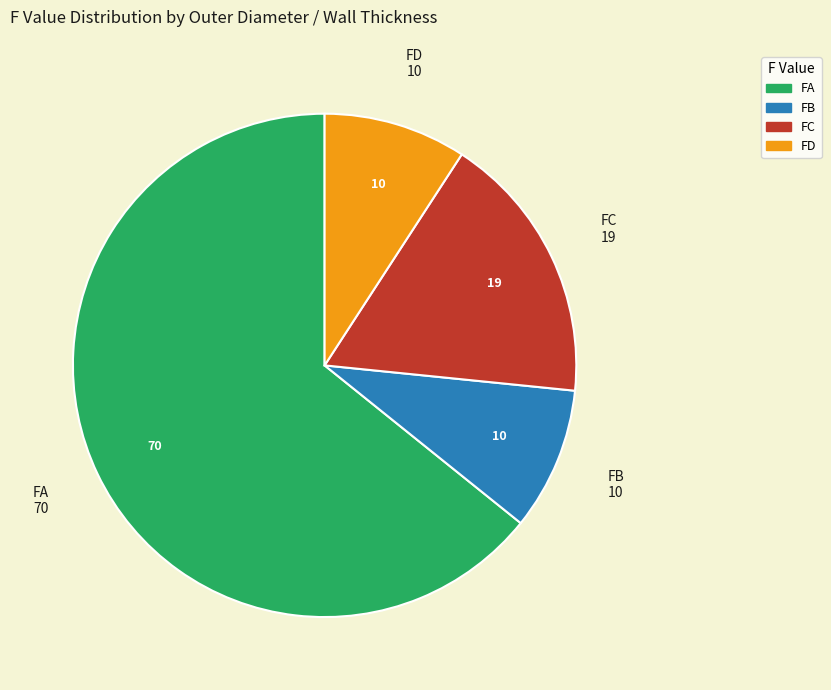

Is there a majority slice in this chart?

Yes